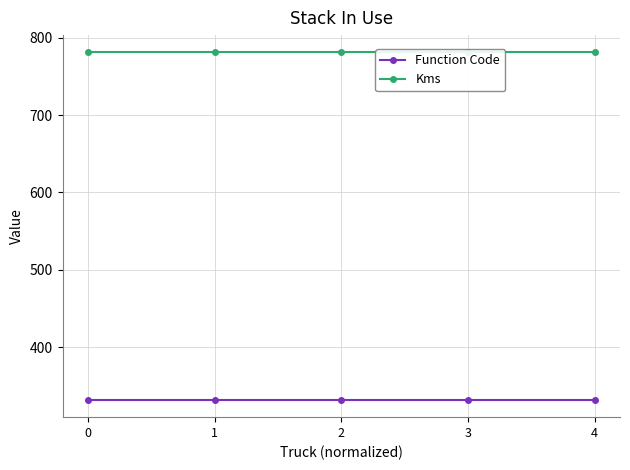

What are all the series names shown in the legend?

Function Code, Kms